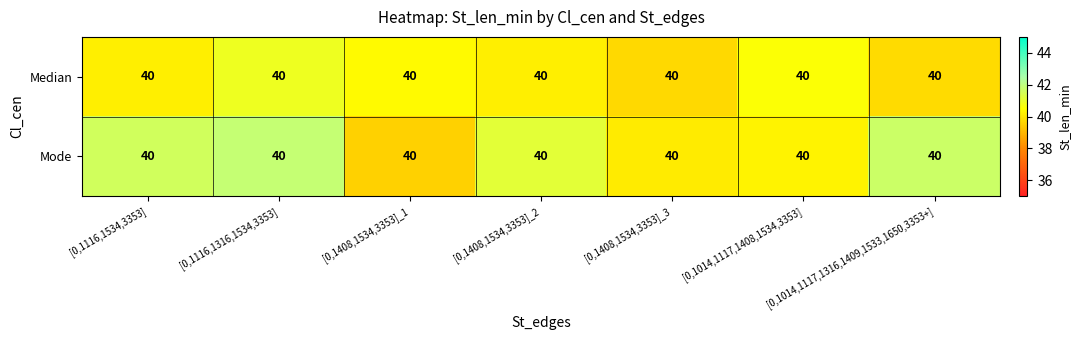

Between [0,1408,1534,3353]_1 and [0,1408,1534,3353]_2, which series saw the biggest shift?

Mode